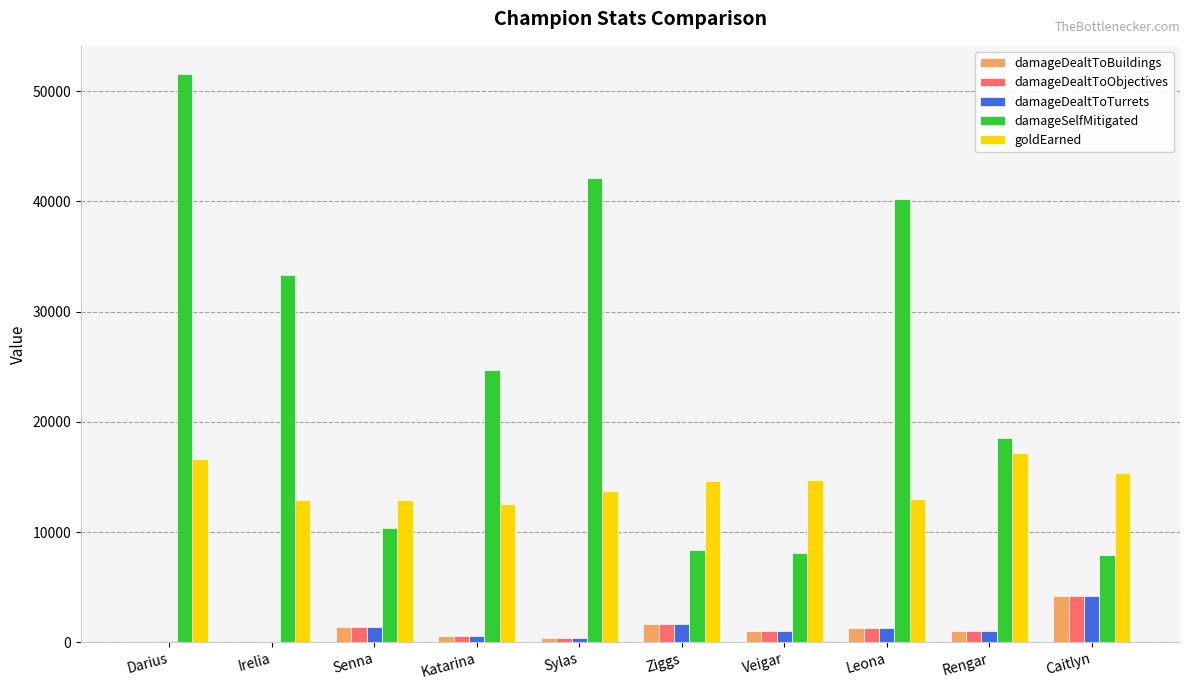

Between Leona and Rengar, which series saw the biggest shift?

damageSelfMitigated